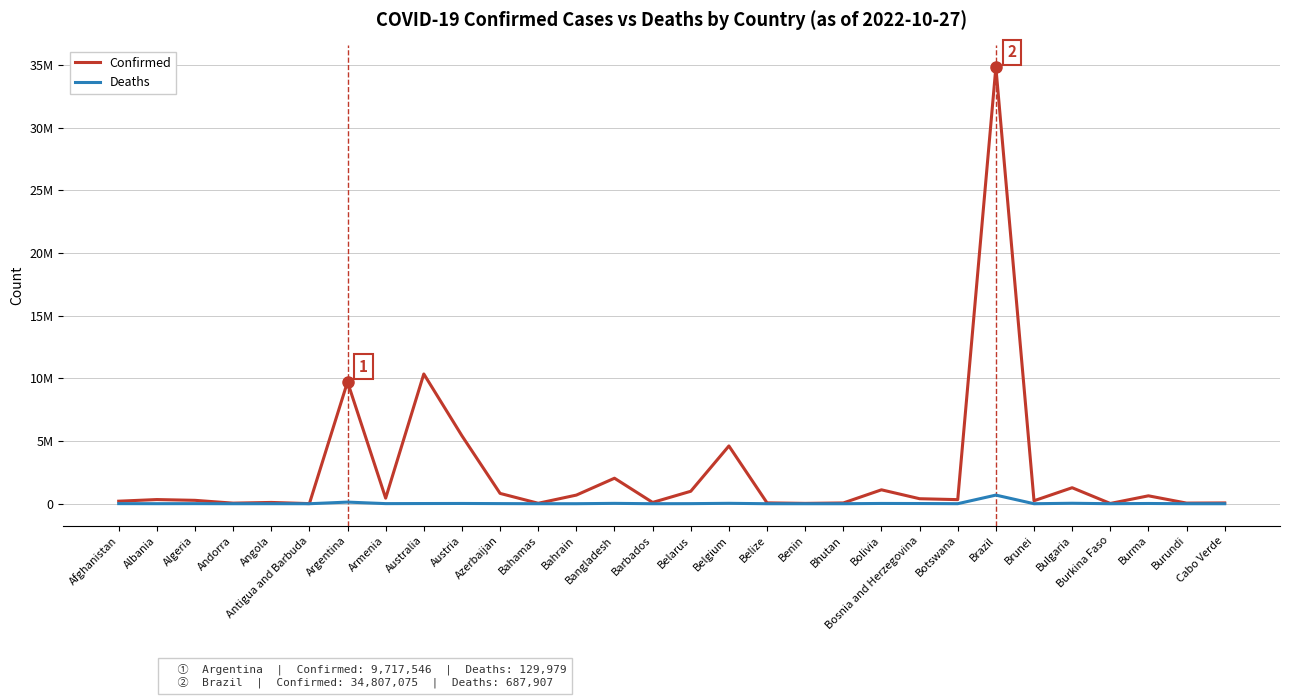

How many interior local peaks does the Confirmed series have?

10